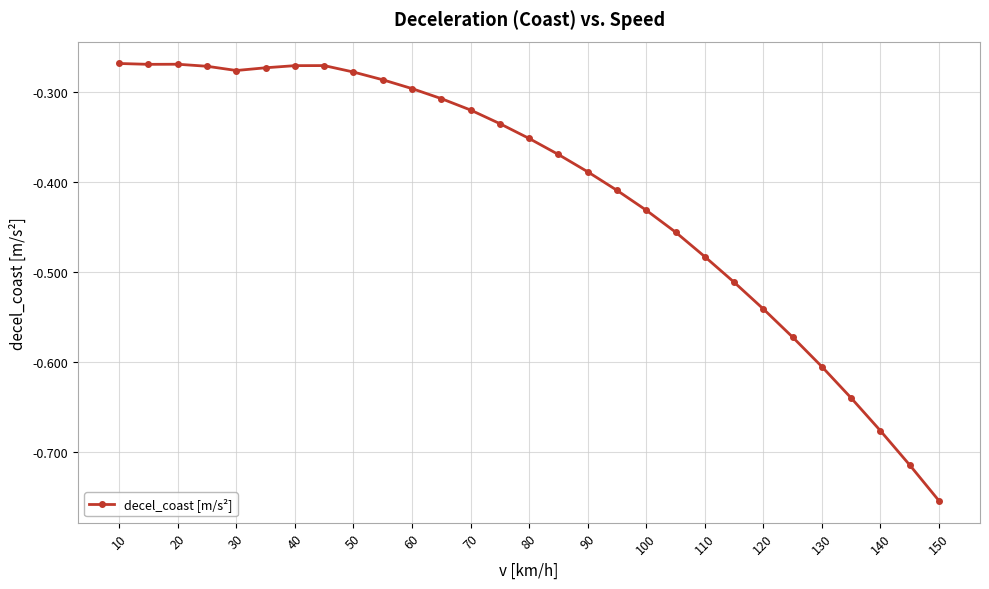

What is the sum of all values?

-11.9